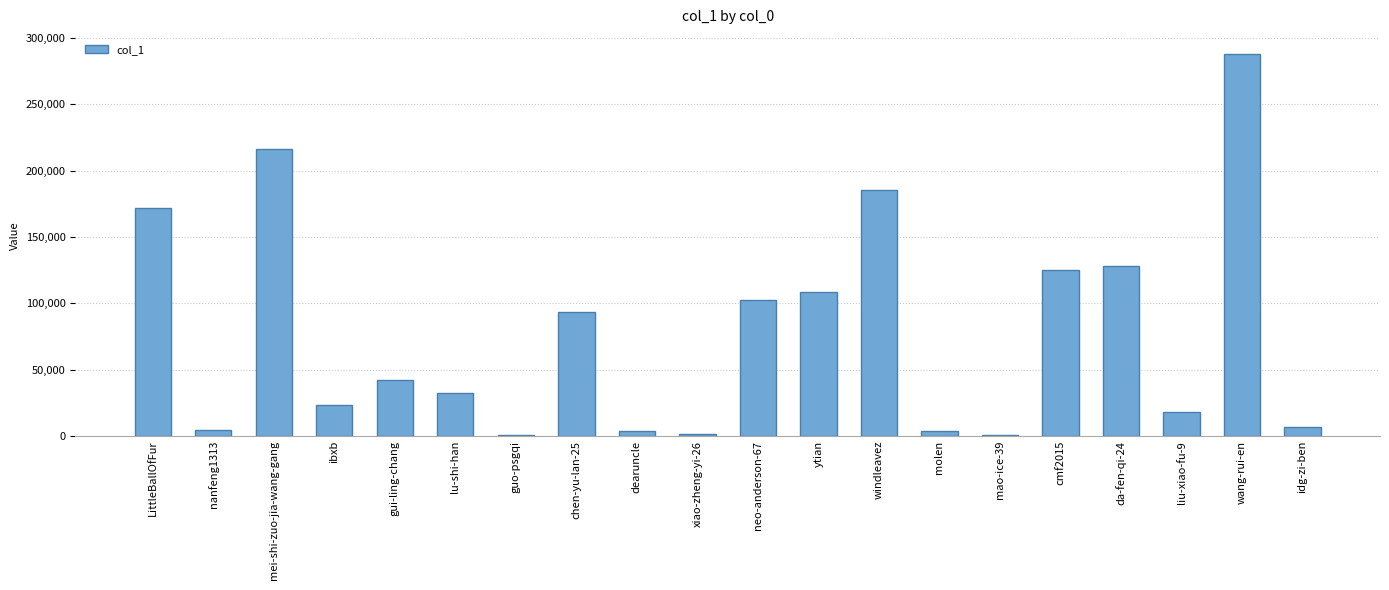

What is the sum of all values?

1553680